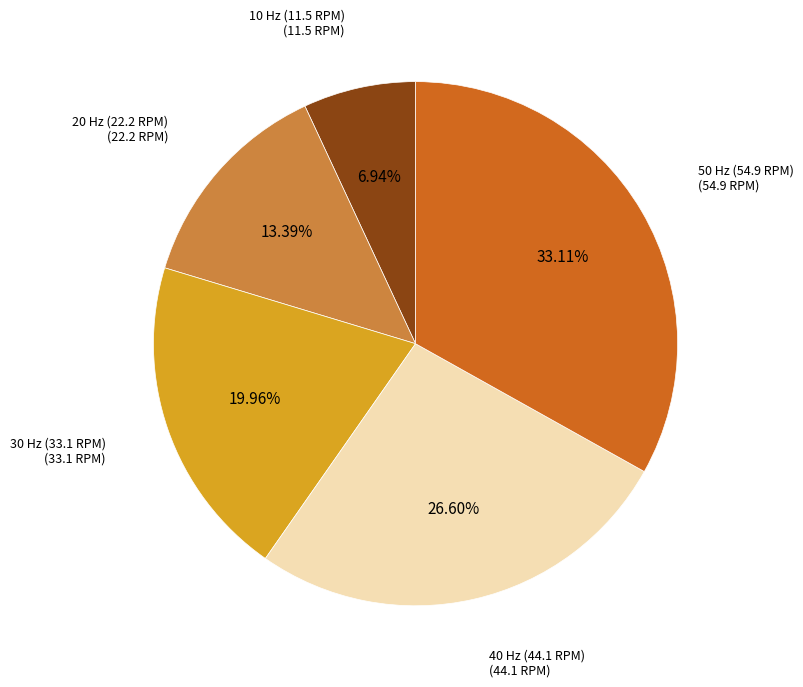

How many segments does this pie chart have?

5